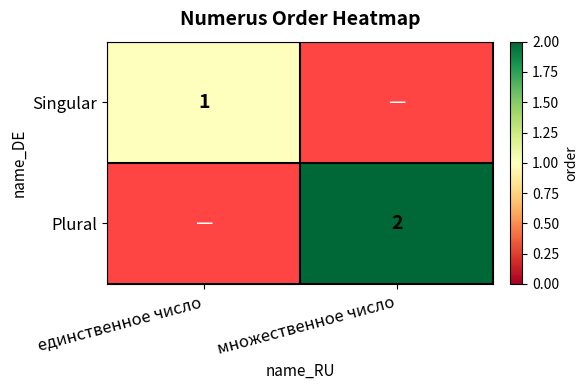

Is it true that Singular equals 2 at единственное число?

False